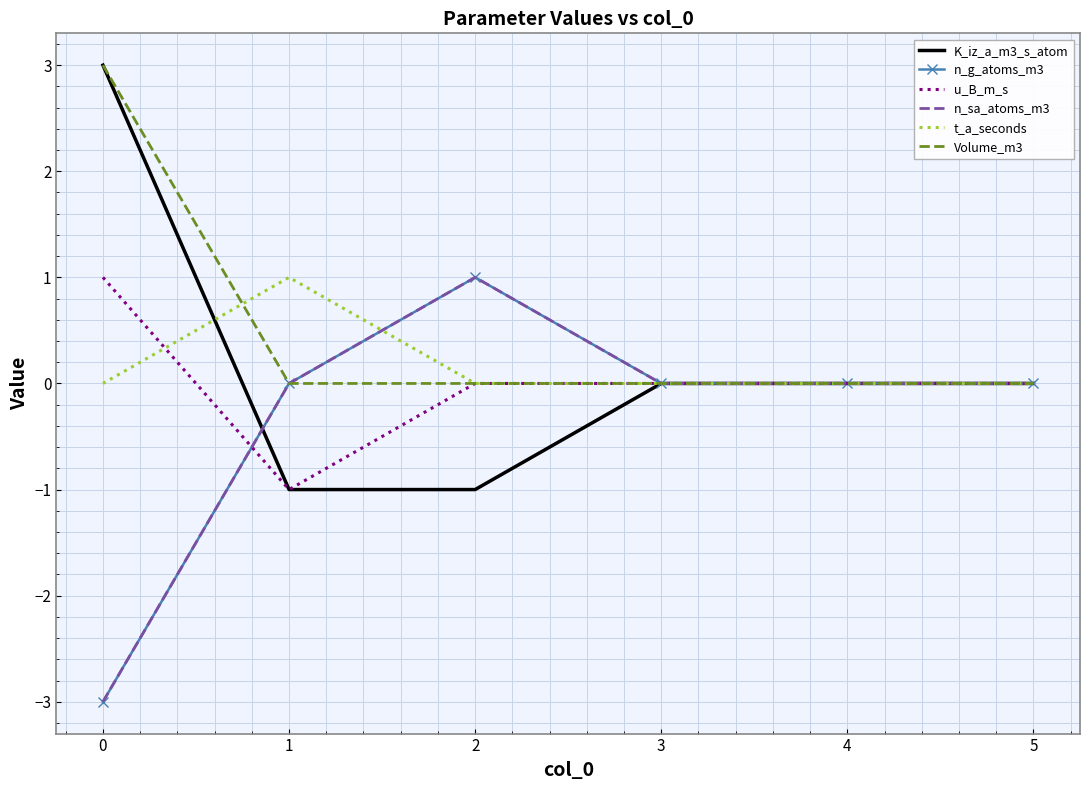

Which series has the largest total across all categories?

Volume_m3